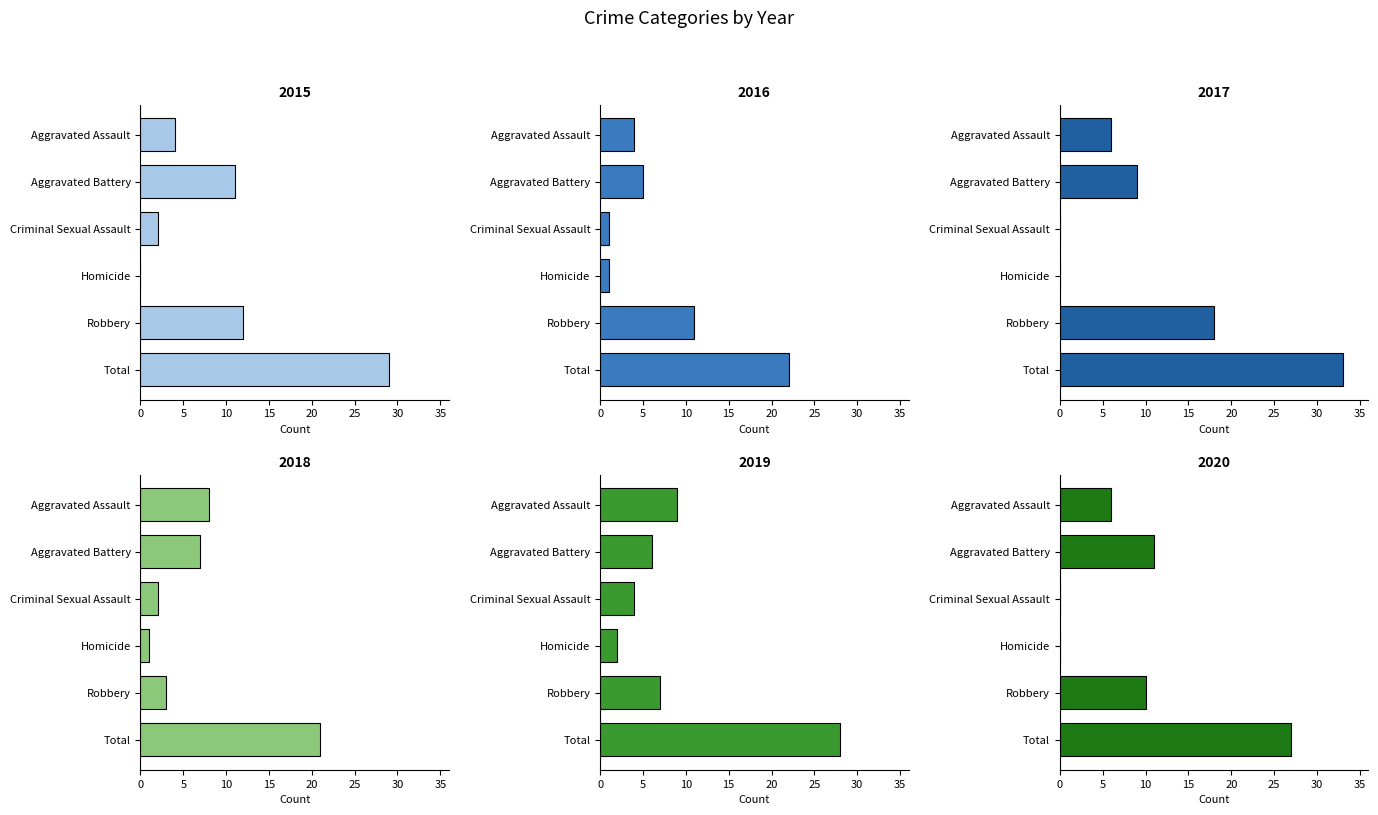

What position from the left is Aggravated Battery?

2